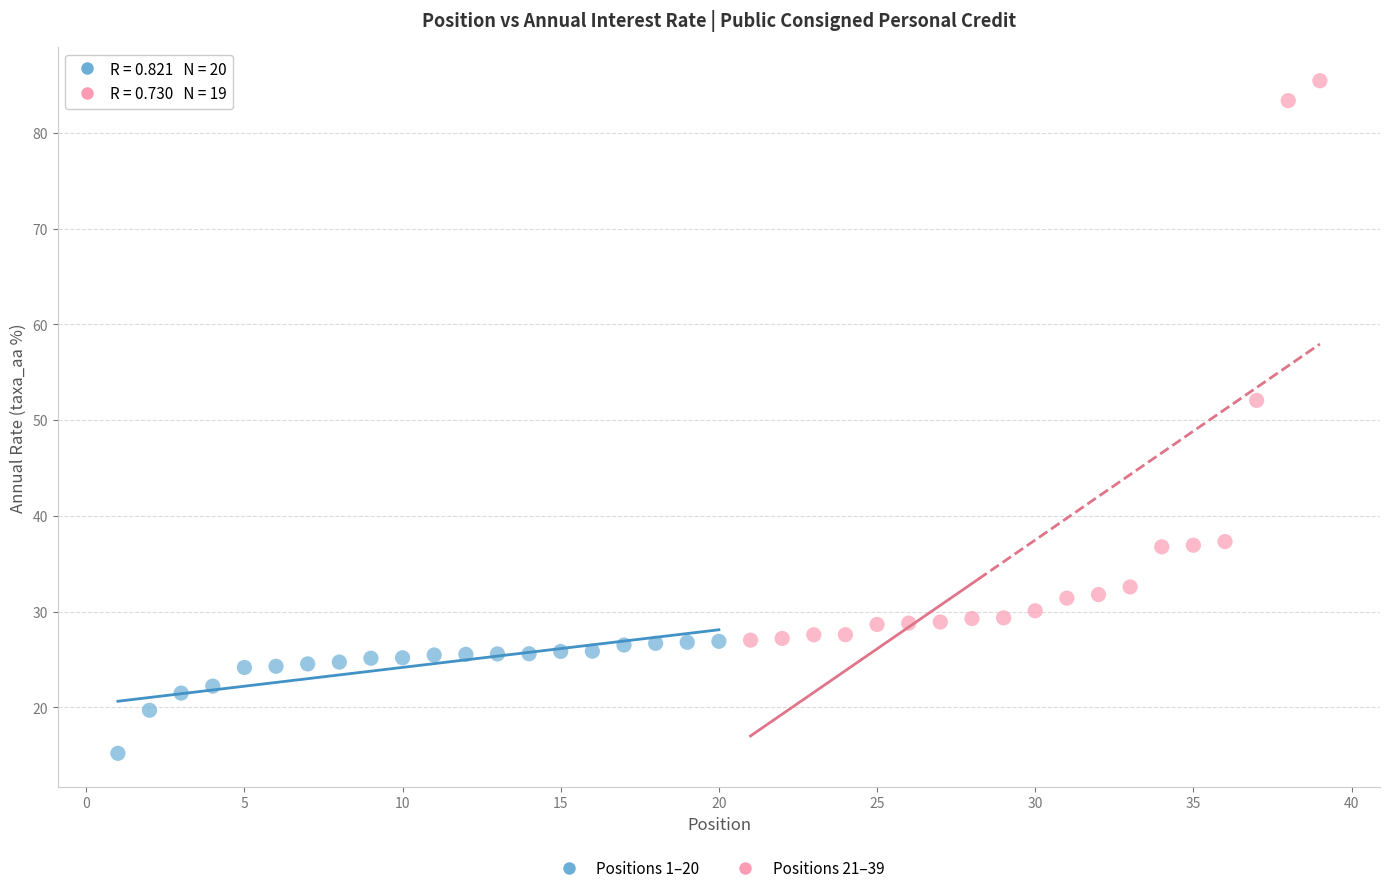

What are all the series names shown in the legend?

Positions 1–20, Positions 21–39